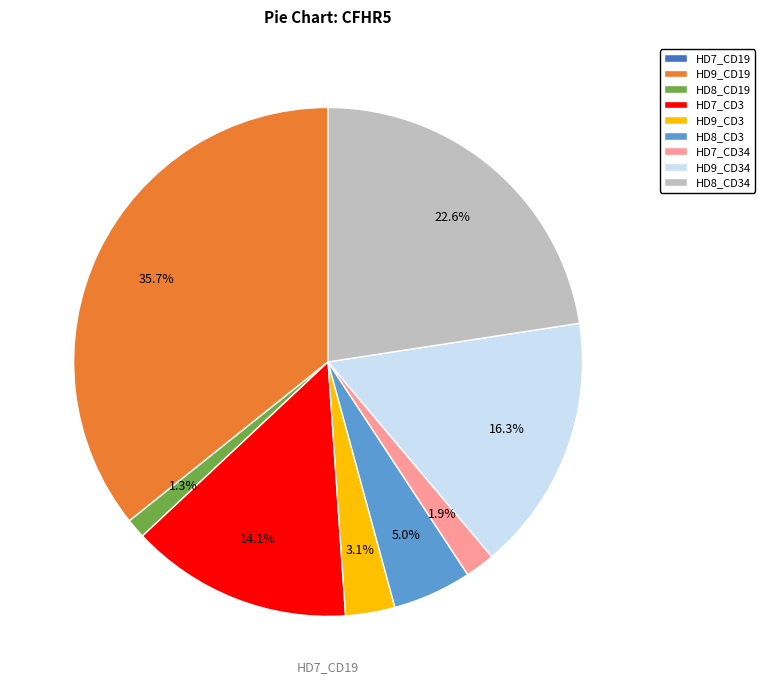

To the nearest percent, what is the difference between the largest and smallest slice percentages?

36%